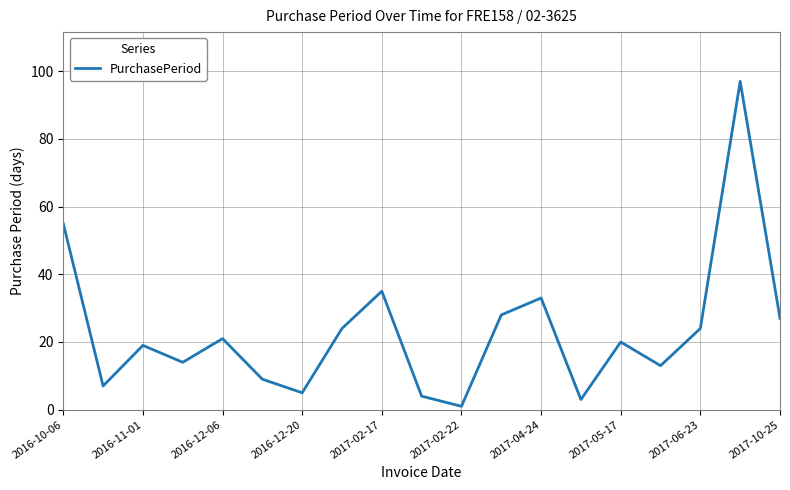

What is the maximum value shown in the chart?

97